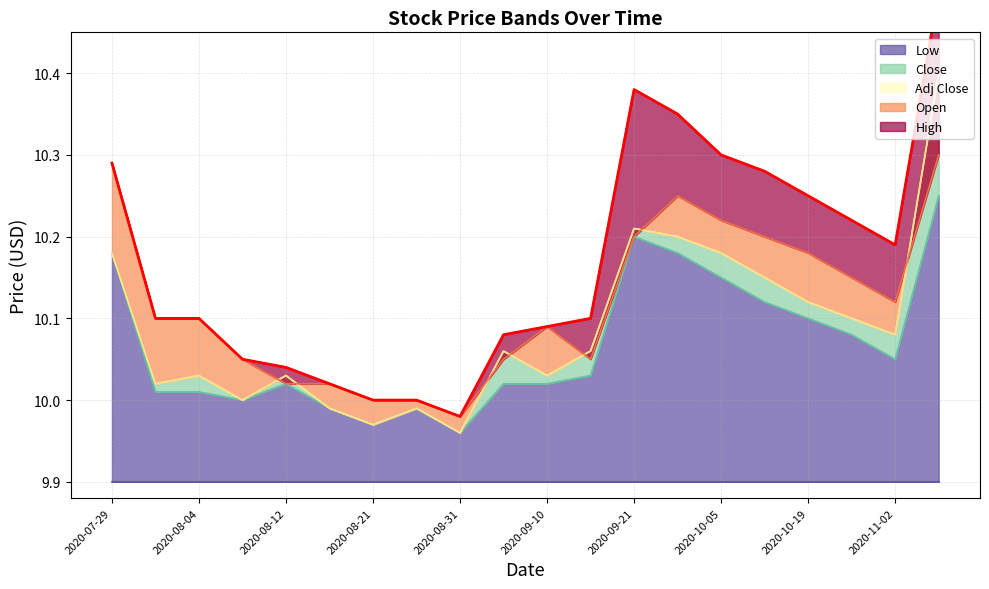

How many lines are shown in the chart?

5